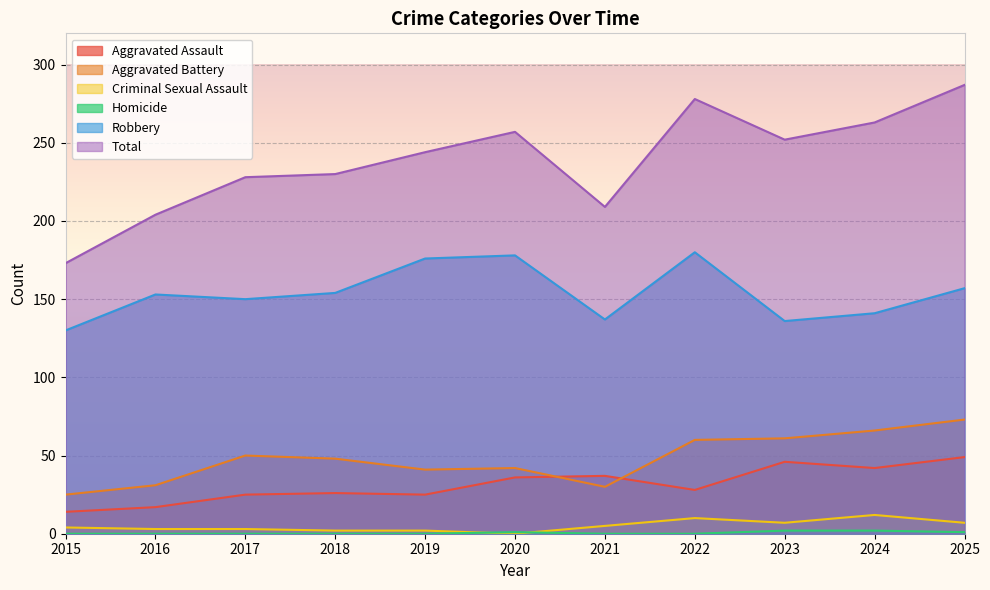

Is the value of Homicide at 2017 greater than the value of Aggravated Battery at 2017?

No